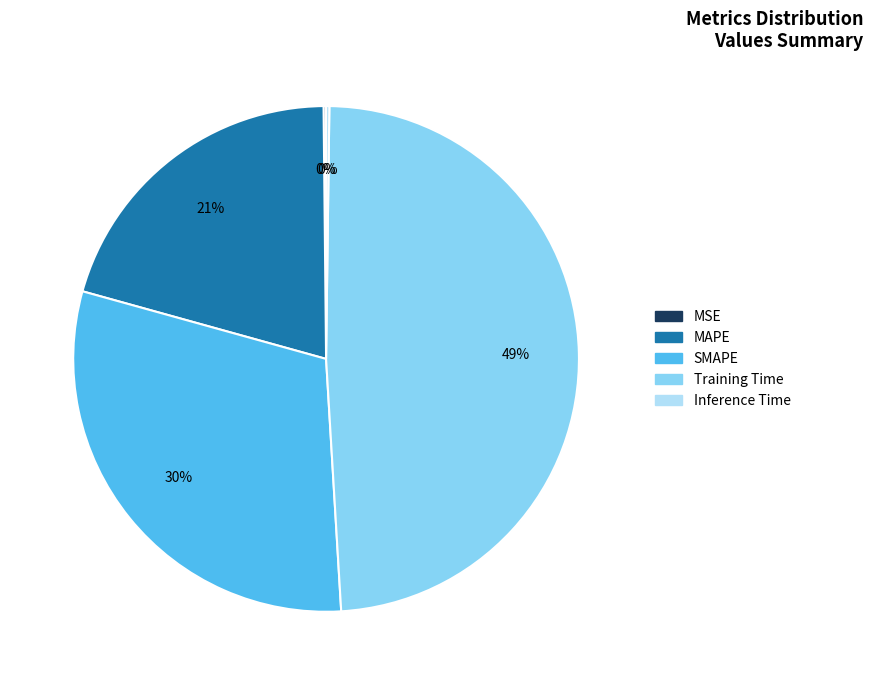

The MAPE slice represents 9% of the pie. True or false?

False